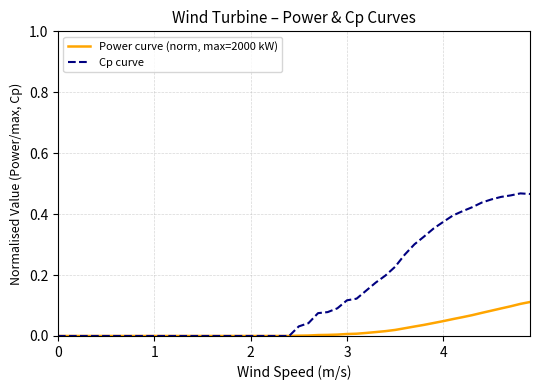

Which series has the largest total across all categories?

Cp curve